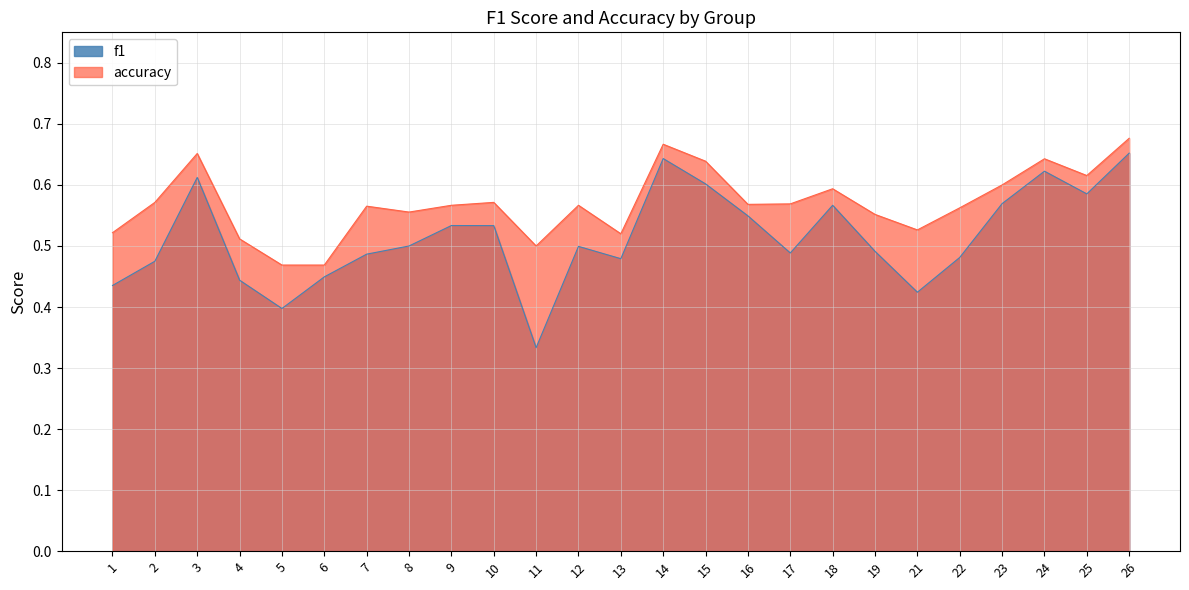

Reading left to right, what are all the values shown in this chart?

f1: 1=0.4	2=0.5	3=0.6	4=0.4	5=0.4	6=0.4	7=0.5	8=0.5	9=0.5	10=0.5	11=0.3	12=0.5	13=0.5	14=0.6	15=0.6	16=0.5	17=0.5	18=0.6	19=0.5	21=0.4	22=0.5	23=0.6	24=0.6	25=0.6	26=0.7
accuracy: 1=0.5	2=0.6	3=0.7	4=0.5	5=0.5	6=0.5	7=0.6	8=0.6	9=0.6	10=0.6	11=0.5	12=0.6	13=0.5	14=0.7	15=0.6	16=0.6	17=0.6	18=0.6	19=0.6	21=0.5	22=0.6	23=0.6	24=0.6	25=0.6	26=0.7